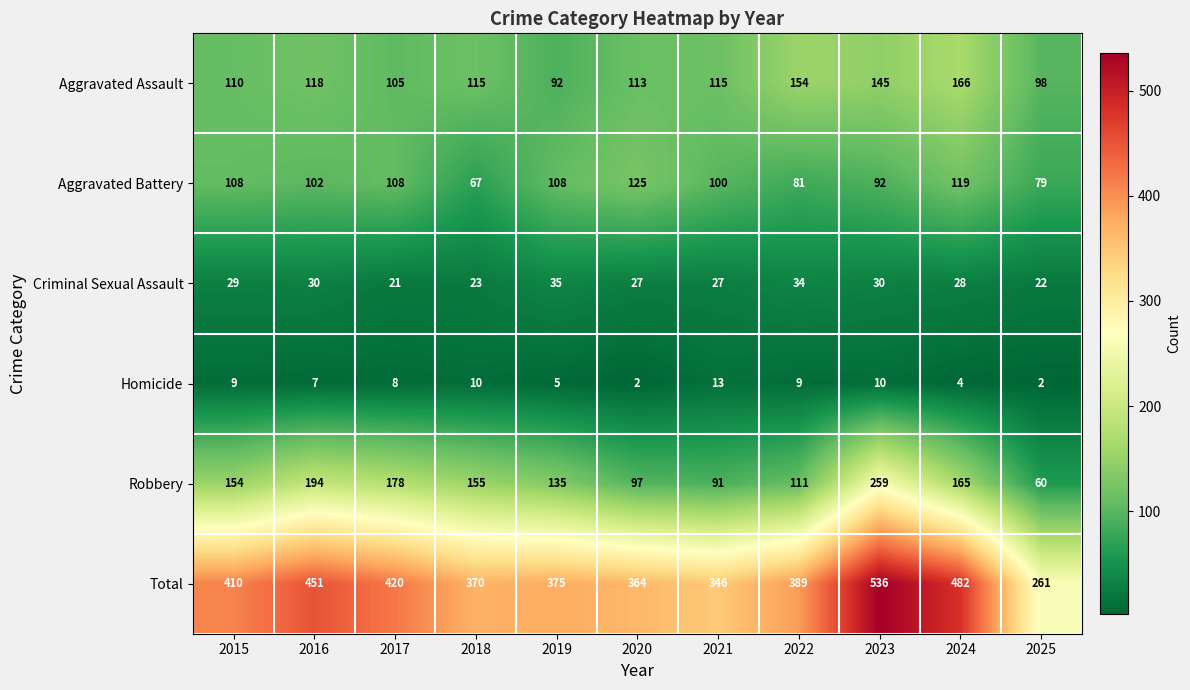

At which label does Aggravated Battery reach its minimum?

2018